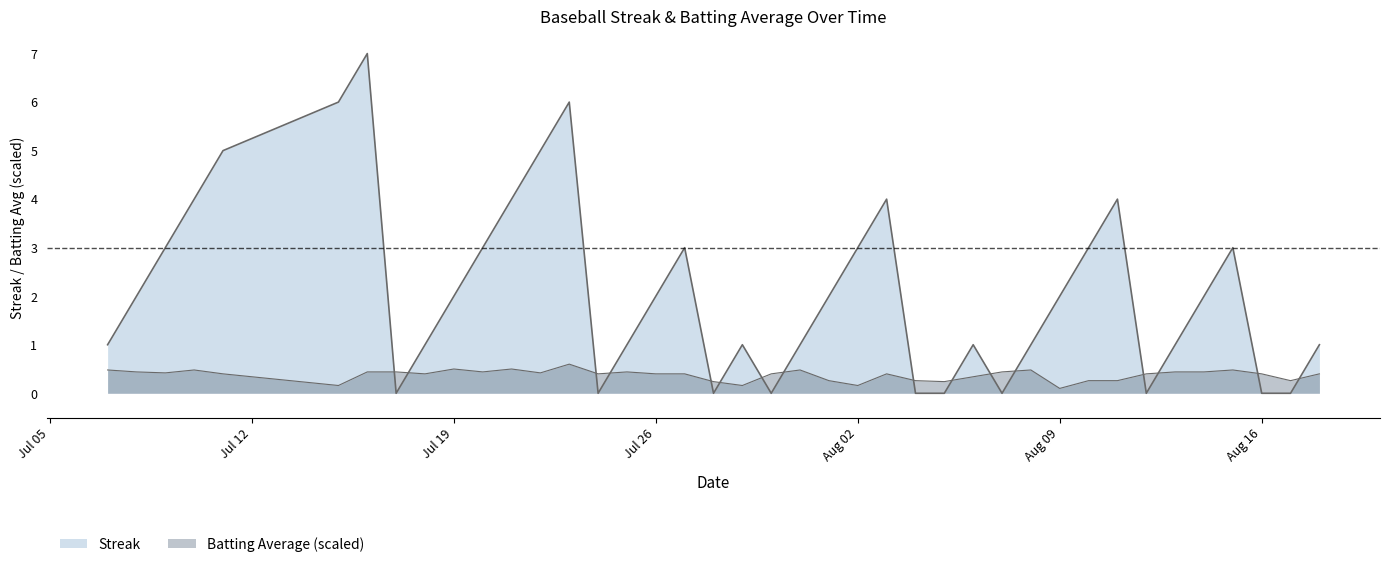

What is the label of the 32nd point from the right?

2010-07-18